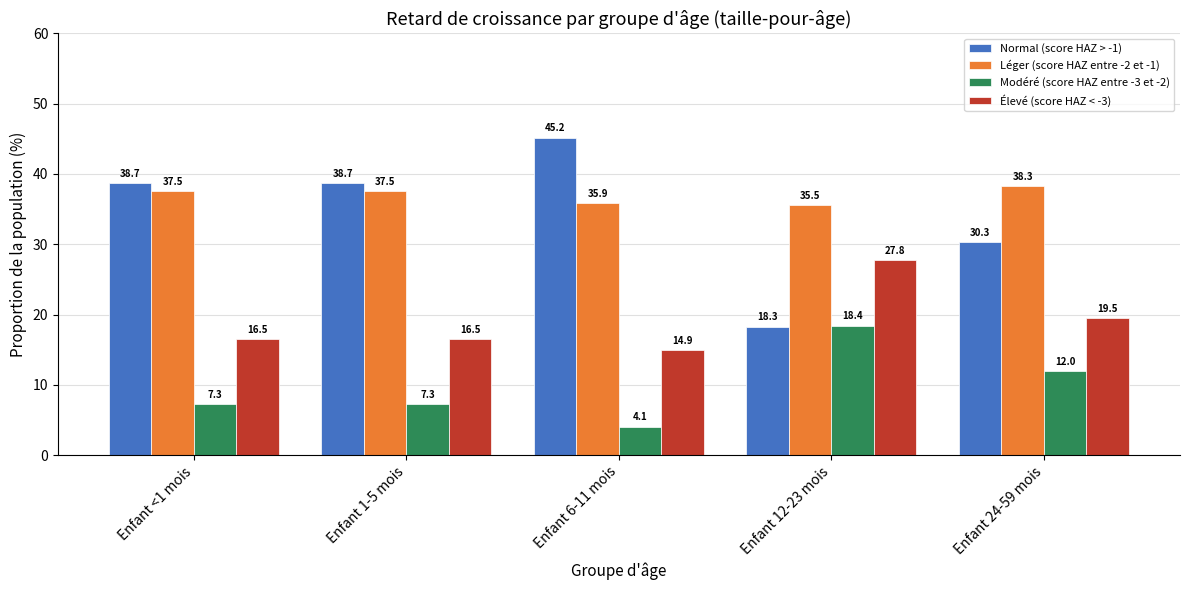

At Enfant 12-23 mois, list the series in order from largest to smallest.

Léger (score HAZ entre -2 et -1), Élevé (score HAZ < -3), Modéré (score HAZ entre -3 et -2), Normal (score HAZ > -1)